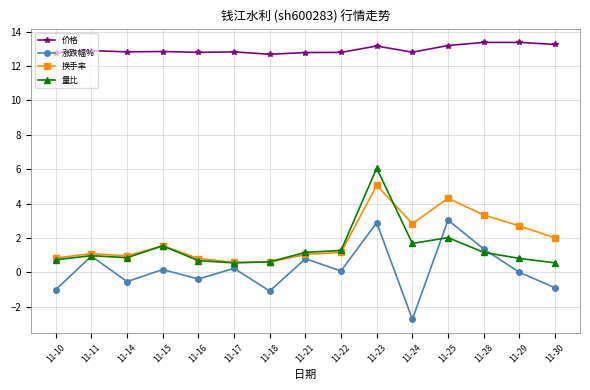

What is the value of the 换手率 point at the 5th from the left?

0.8